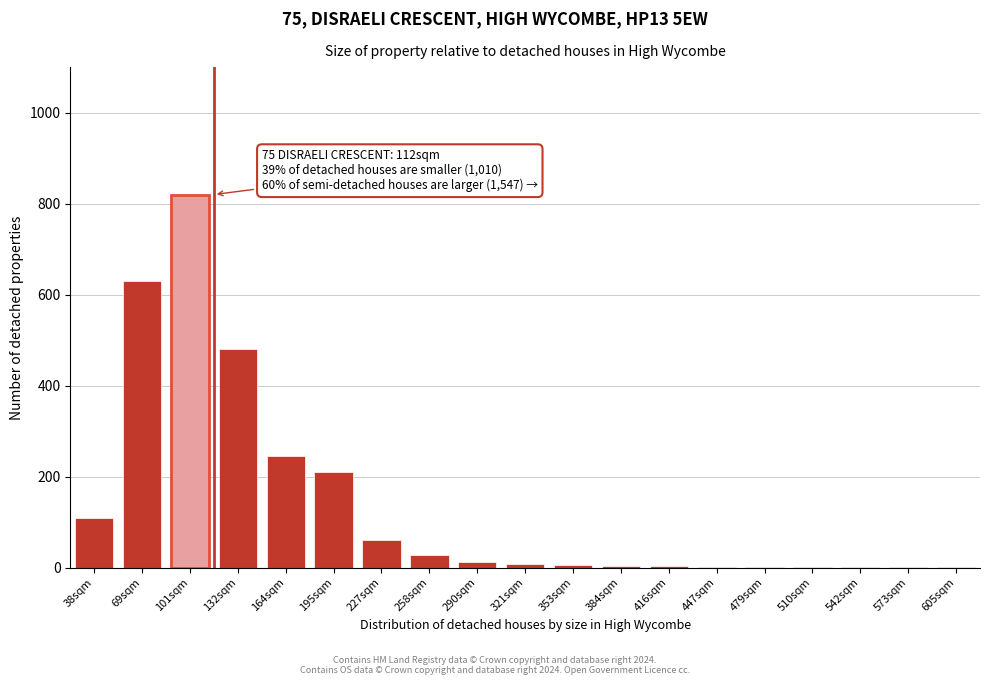

At which category does the chart reach its peak across all series?

101sqm